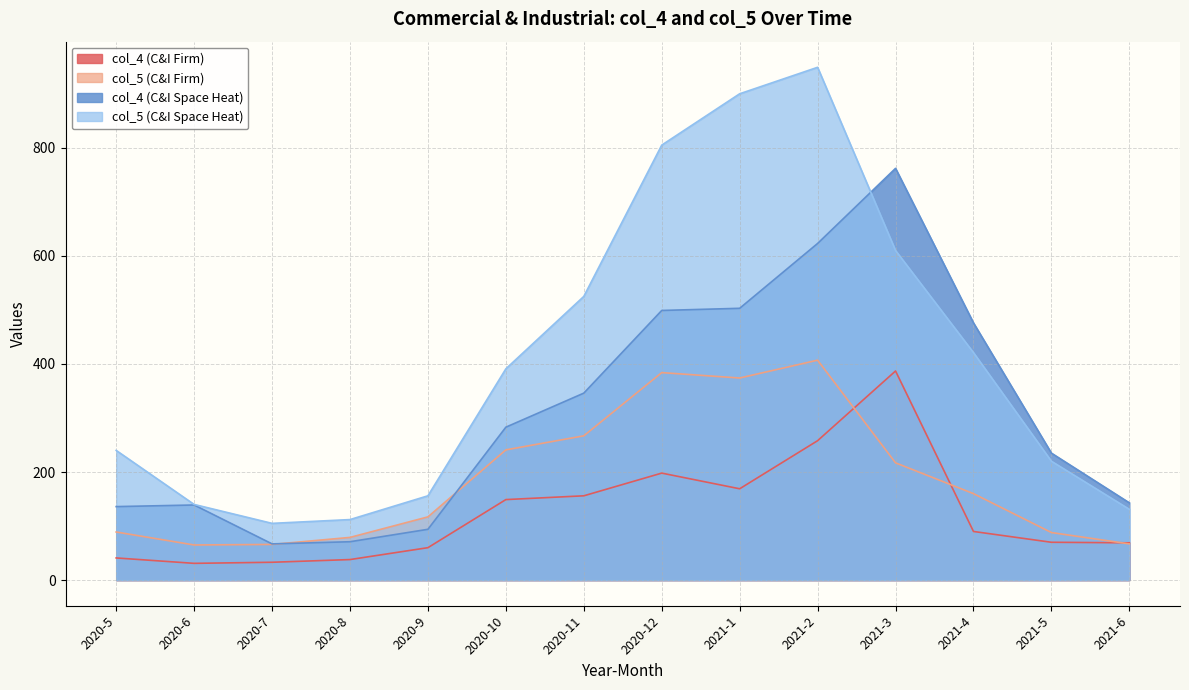

What is the highest value of the col_5 (C&I Firm) series?

407